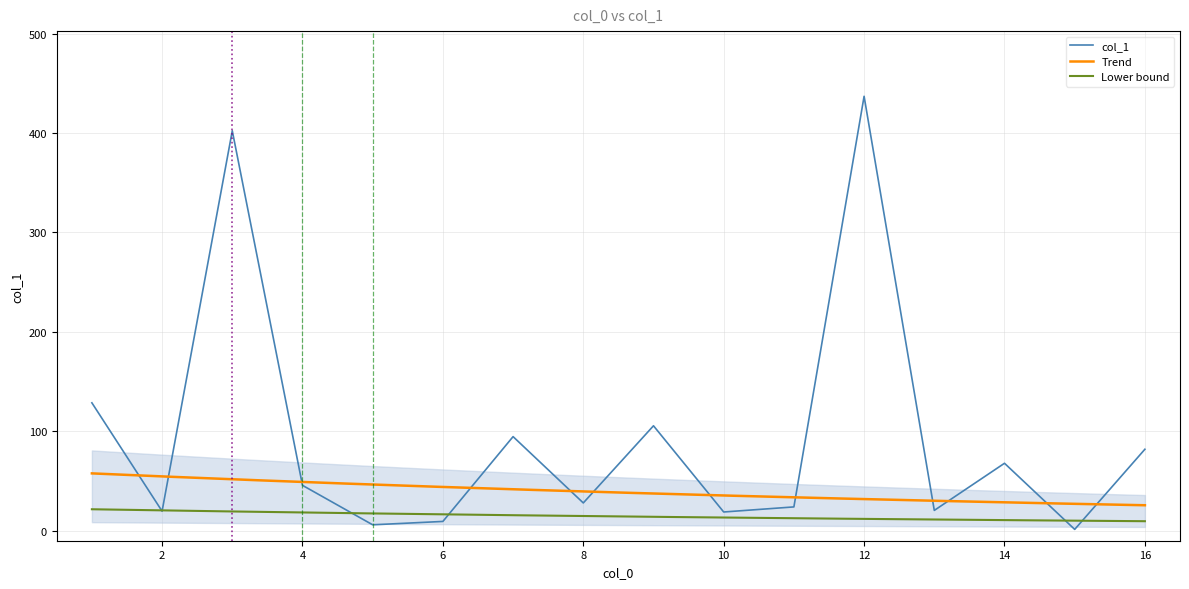

What is the highest value of the Trend series?

57.7